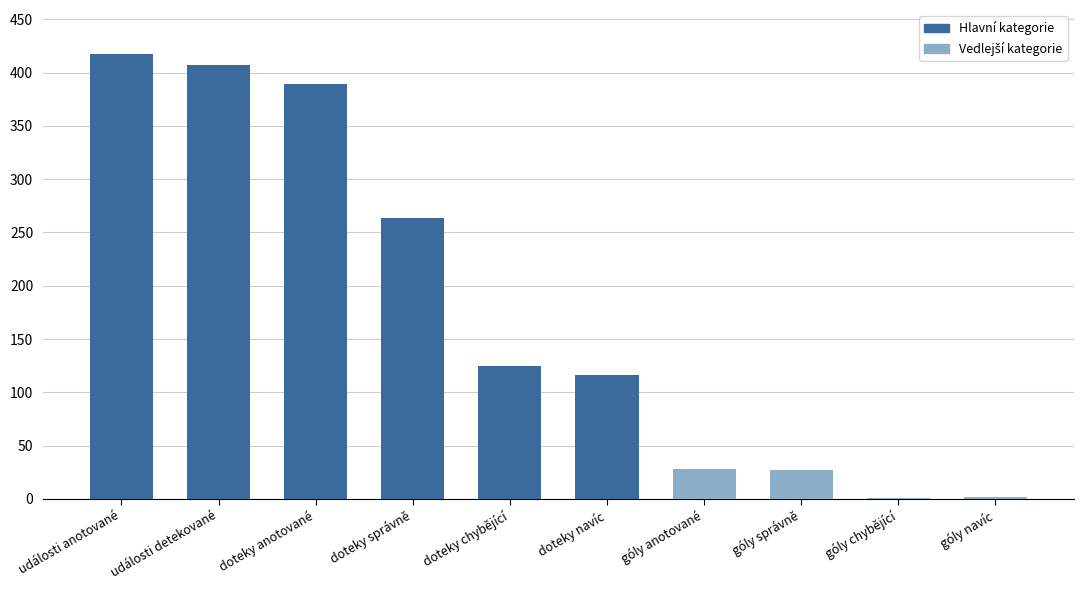

Are the bars horizontal?

No